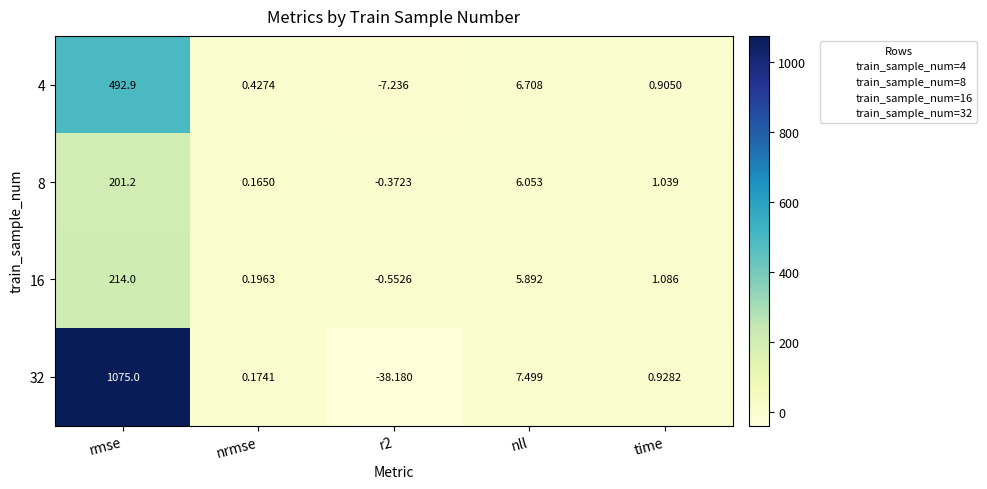

How many data points in 32 are less than 0?

1